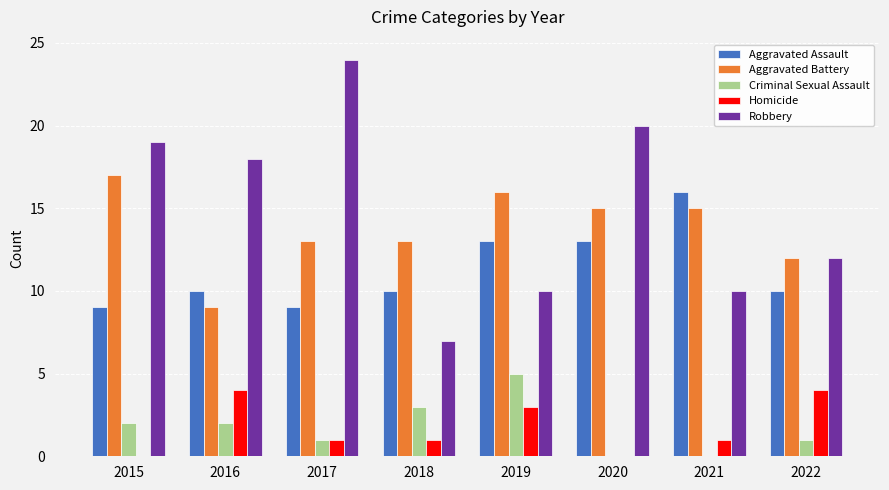

Between 2019 and 2020, which series saw the biggest shift?

Robbery